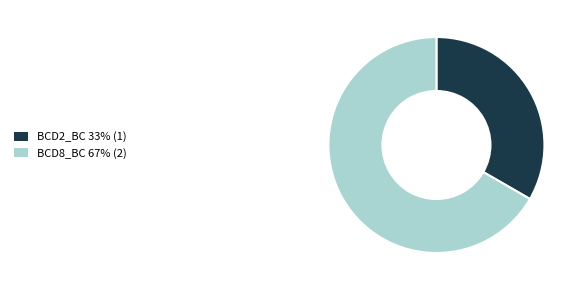

How many slices are in this pie chart?

2